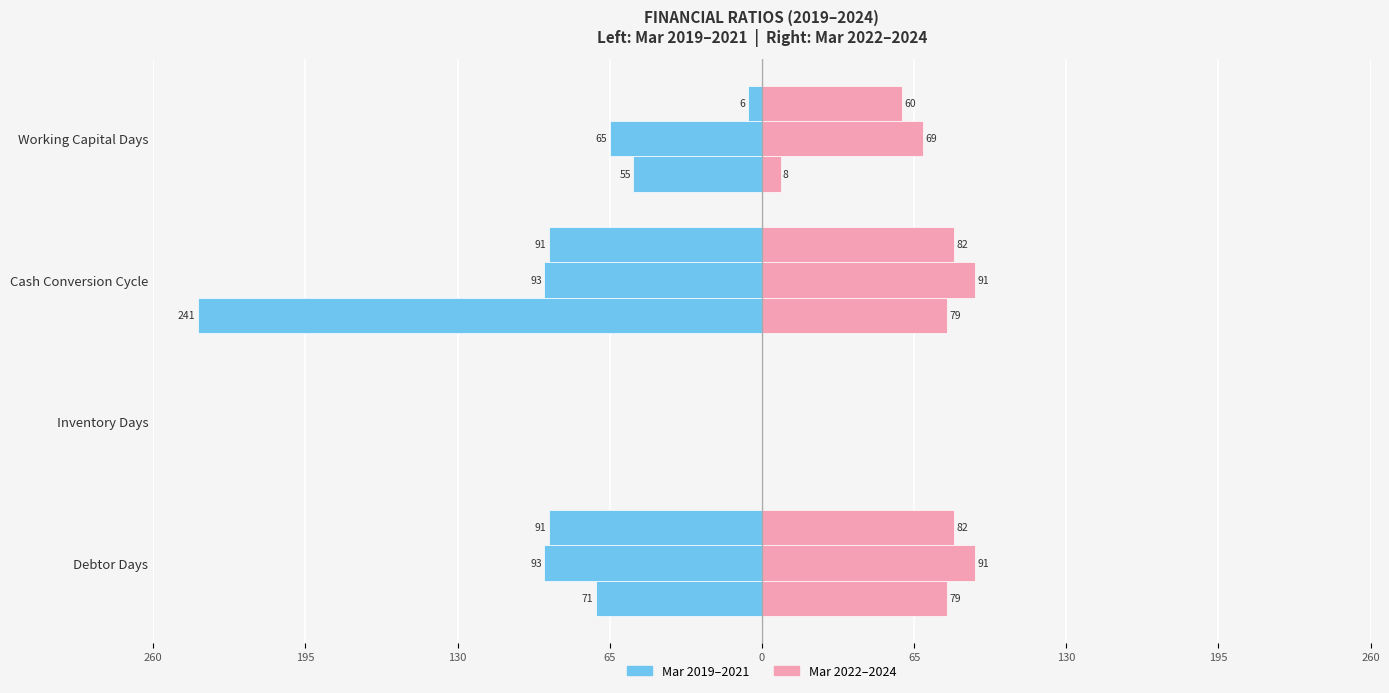

How many data points in Mar 2019 are less than -55?

2